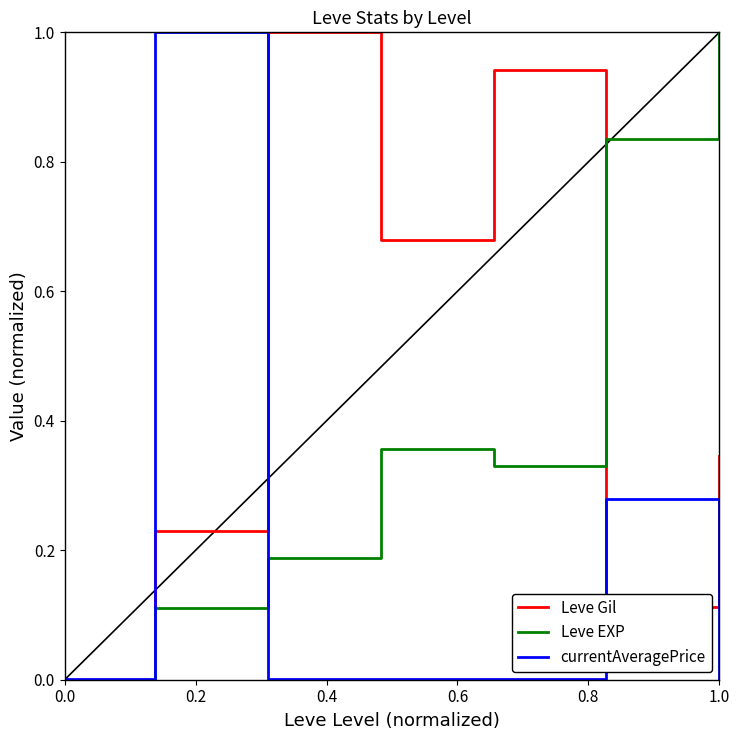

Rank the series by their average value, from highest to lowest.

Leve Gil, Leve EXP, currentAveragePrice